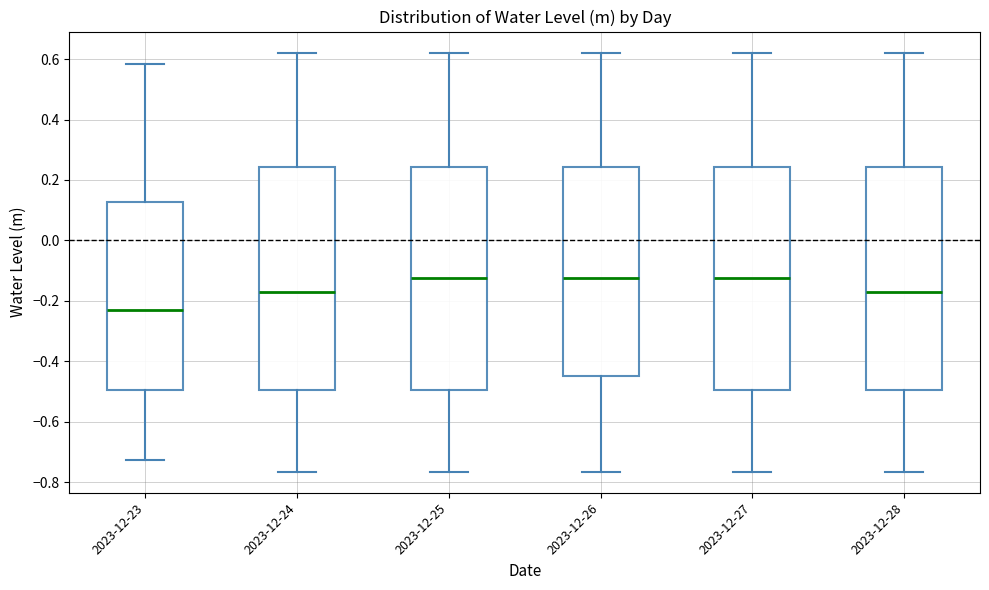

Reading left to right, transcribe this box plot: for each box, give where its median line is, the range the box spans, and where its two whiskers end, as read against the y-axis. The values are not printed on the chart, so give them approximately, as read against the axis.

2023-12-23: median -0.24, box -0.50 to 0.12, whiskers -0.72 to 0.58
2023-12-24: median -0.18, box -0.50 to 0.24, whiskers -0.76 to 0.62
2023-12-25: median -0.12, box -0.50 to 0.24, whiskers -0.76 to 0.62
2023-12-26: median -0.12, box -0.46 to 0.24, whiskers -0.76 to 0.62
2023-12-27: median -0.12, box -0.50 to 0.24, whiskers -0.76 to 0.62
2023-12-28: median -0.18, box -0.50 to 0.24, whiskers -0.76 to 0.62